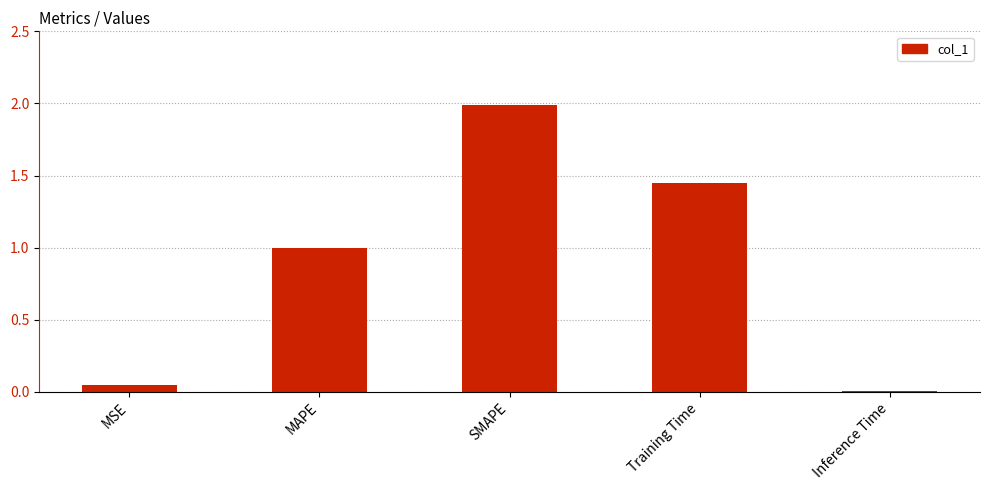

List the labels in order of value, smallest first.

Inference Time, MSE, MAPE, Training Time, SMAPE